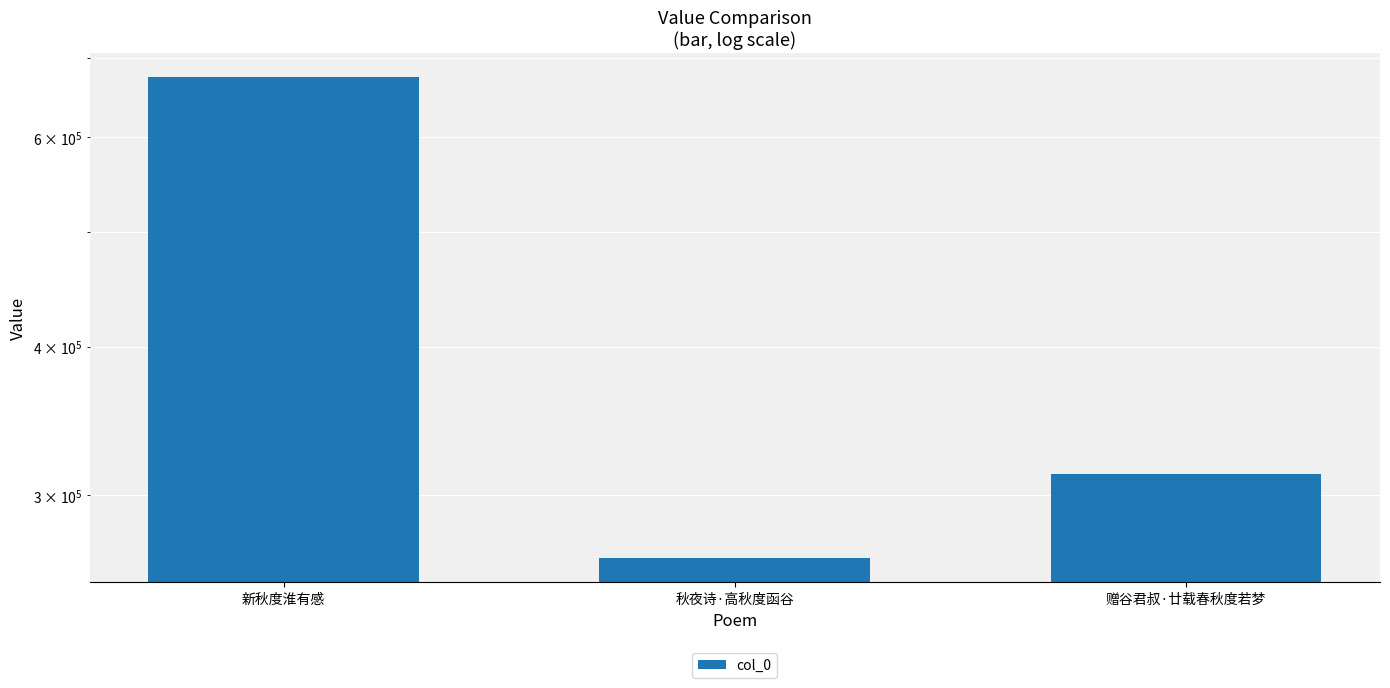

What is the value of the 1st bar from the left?

674265